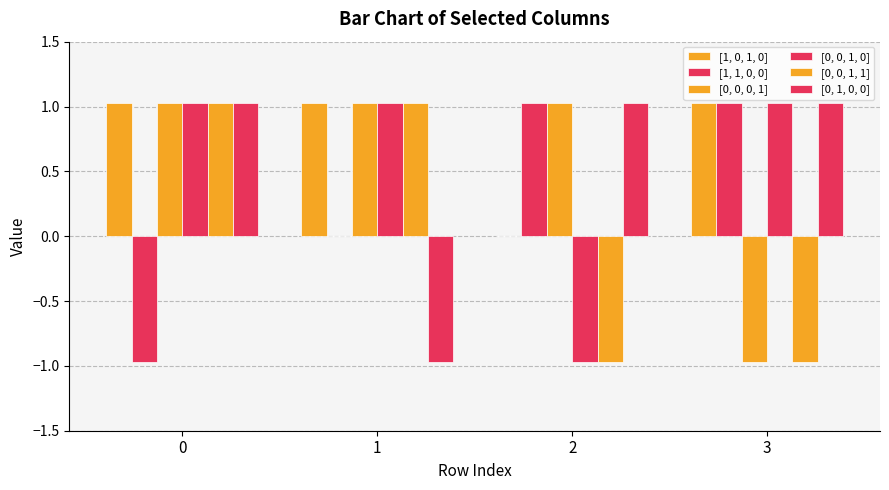

The value of [0, 0, 1, 0] at 3 is 1.0. True or false?

True